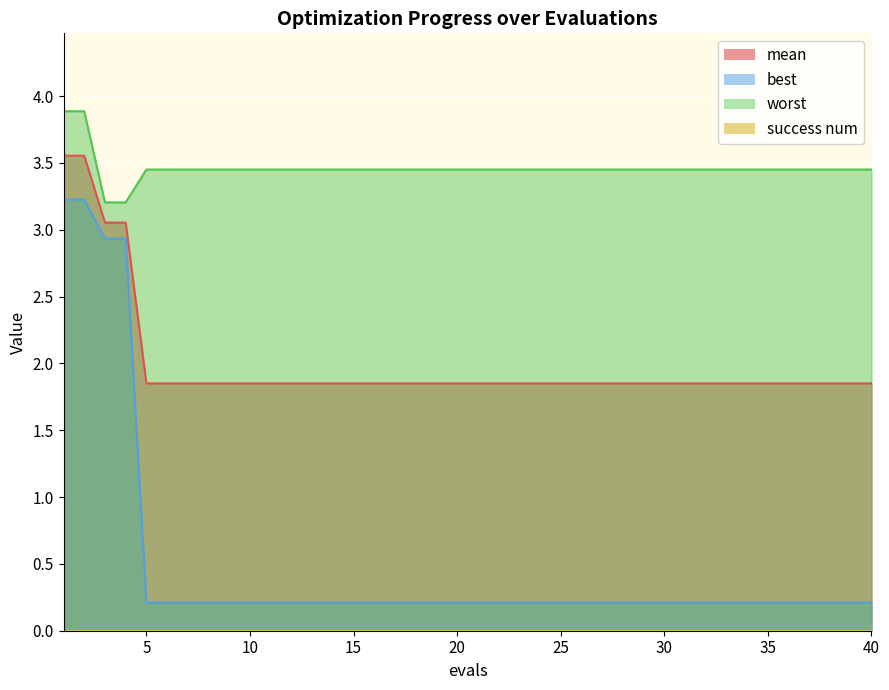

How many lines are shown in the chart?

3